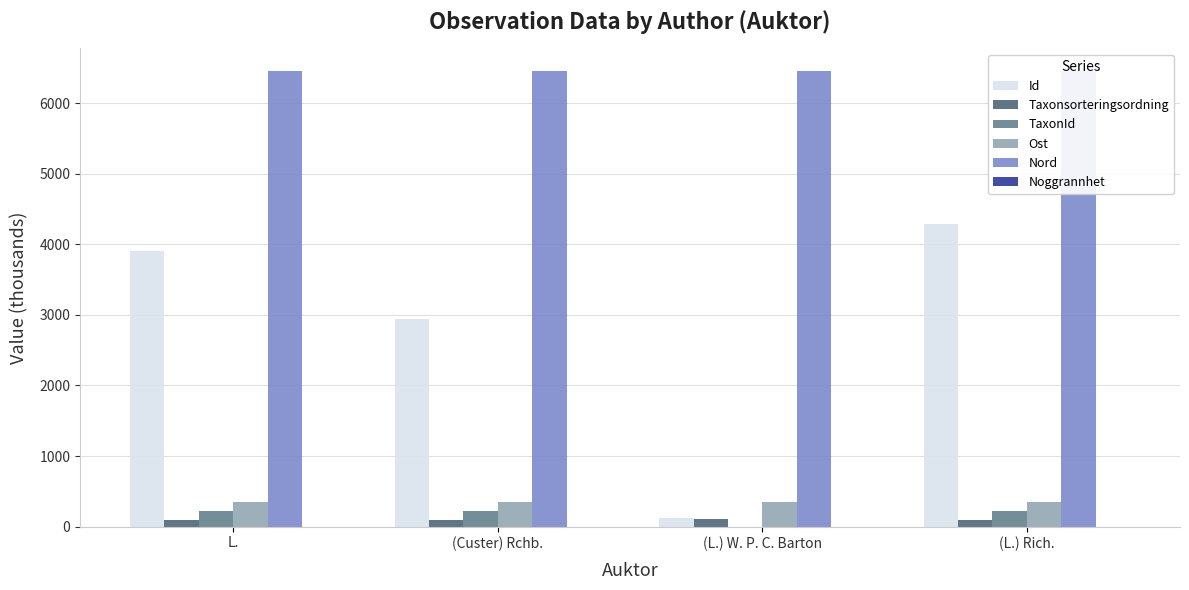

Which series changed the most between L. and (Custer) Rchb.?

Id